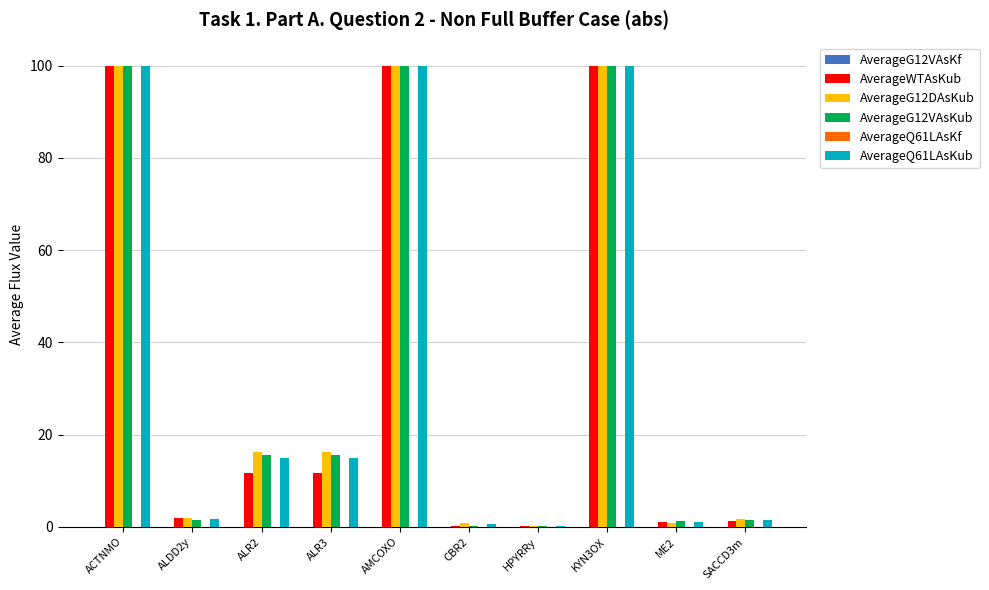

How many groups of bars are there?

10